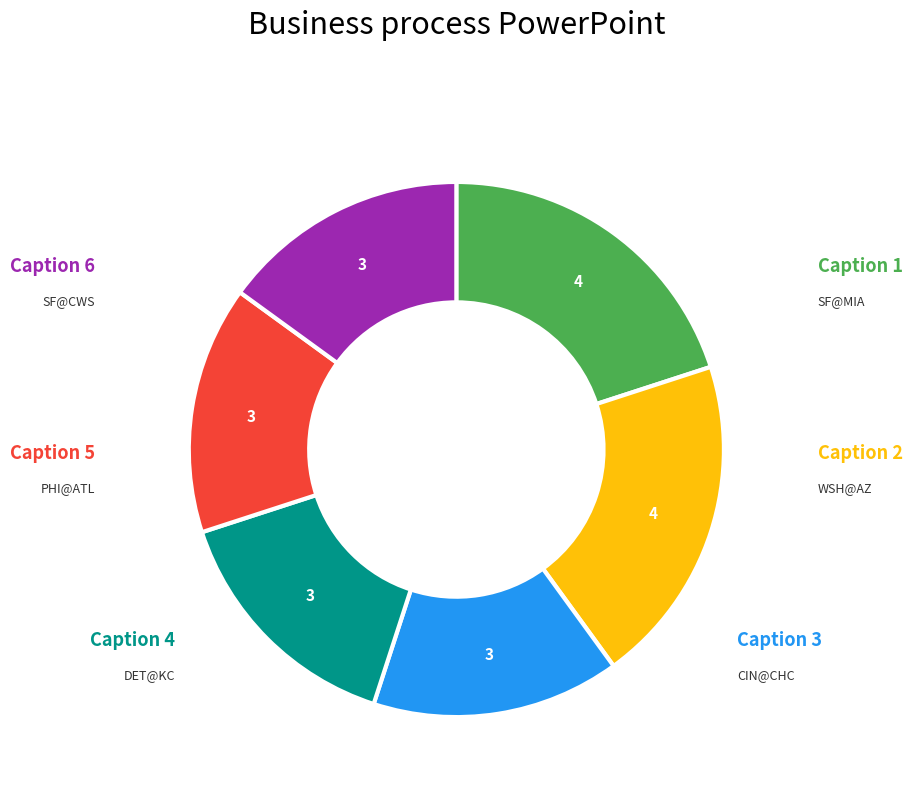

Is there any slice that represents more than half of the pie?

No